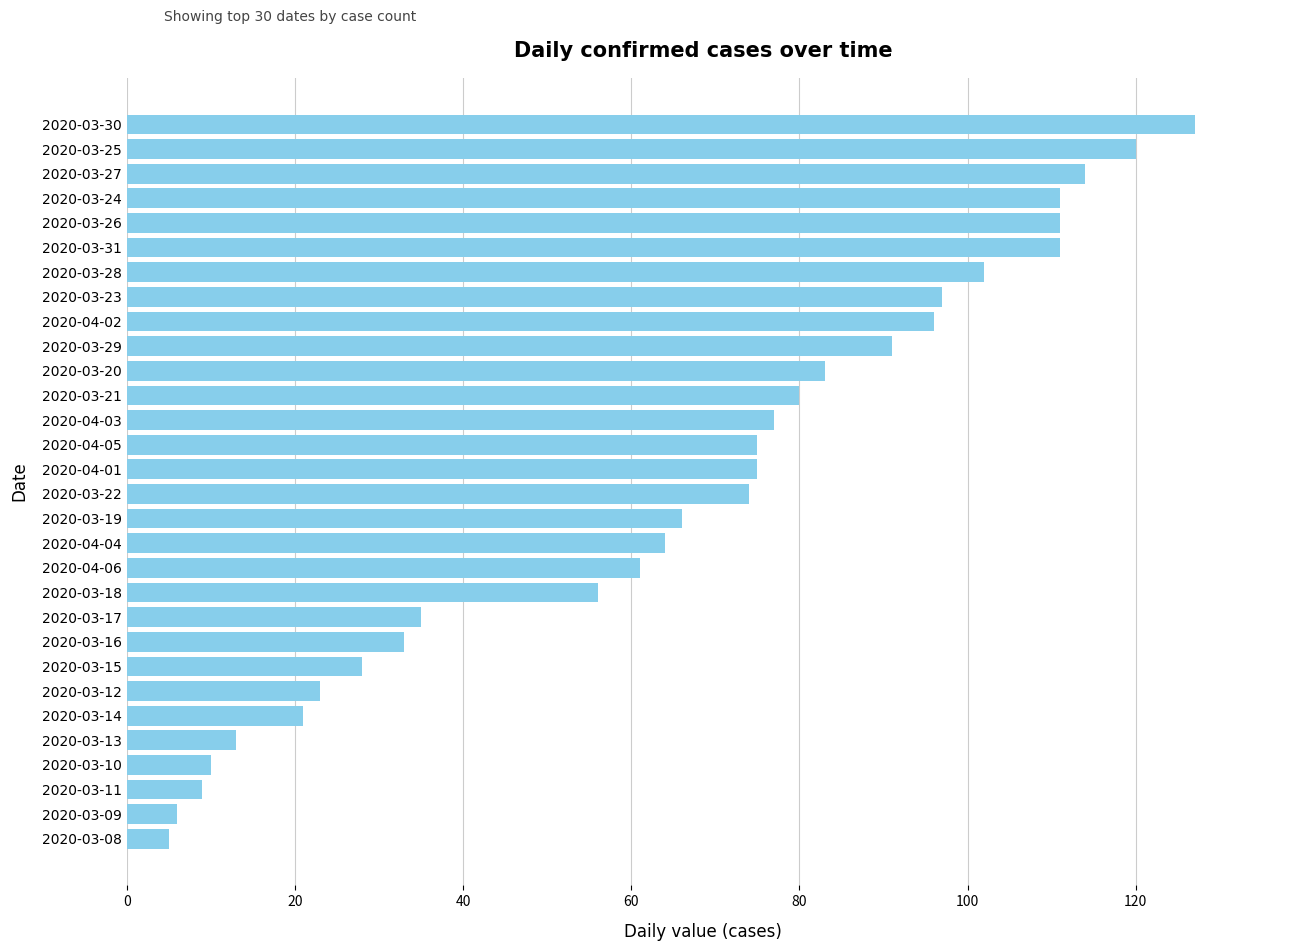

Reading top to bottom, transcribe all the data shown in this chart.

2020-03-30=127	2020-03-25=120	2020-03-27=114	2020-03-24=111	2020-03-26=111	2020-03-31=111	2020-03-28=102	2020-03-23=97	2020-04-02=96	2020-03-29=91	2020-03-20=83	2020-03-21=80	2020-04-03=77	2020-04-05=75	2020-04-01=75	2020-03-22=74	2020-03-19=66	2020-04-04=64	2020-04-06=61	2020-03-18=56	2020-03-17=35	2020-03-16=33	2020-03-15=28	2020-03-12=23	2020-03-14=21	2020-03-13=13	2020-03-10=10	2020-03-11=9	2020-03-09=6	2020-03-08=5